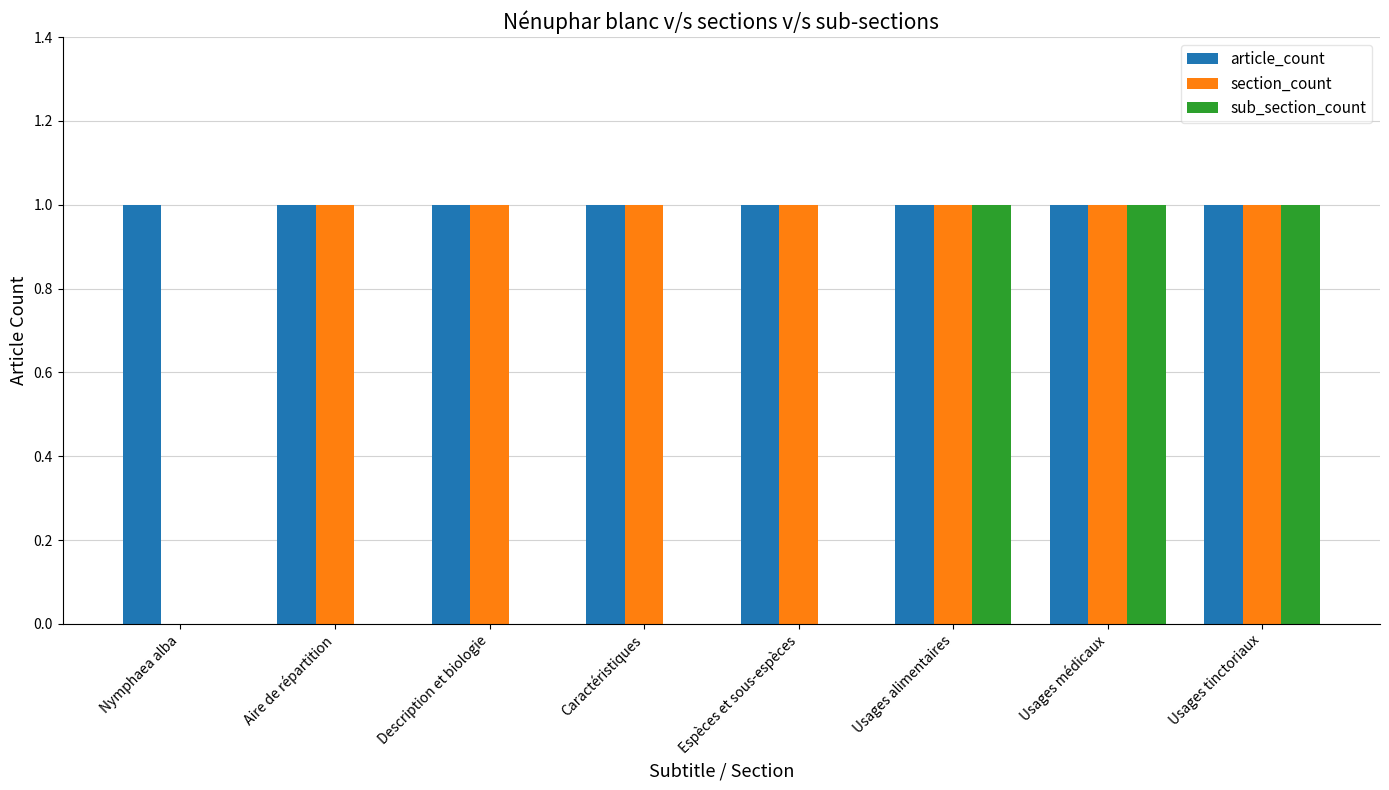

Is the value of sub_section_count at Espèces et sous-espèces greater than the value of section_count at Usages alimentaires?

No